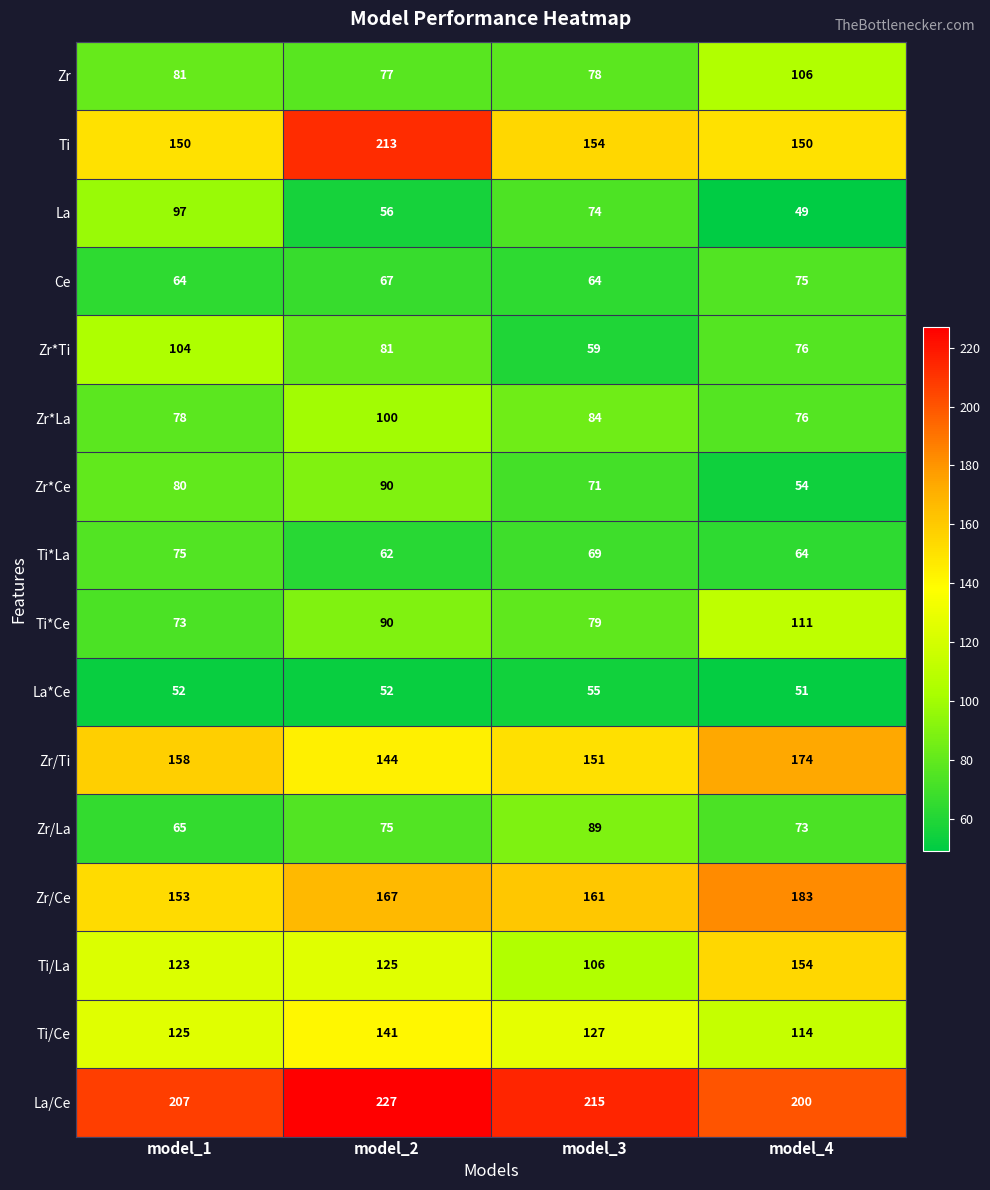

Between model_2 and model_3, which series saw the biggest shift?

Ti